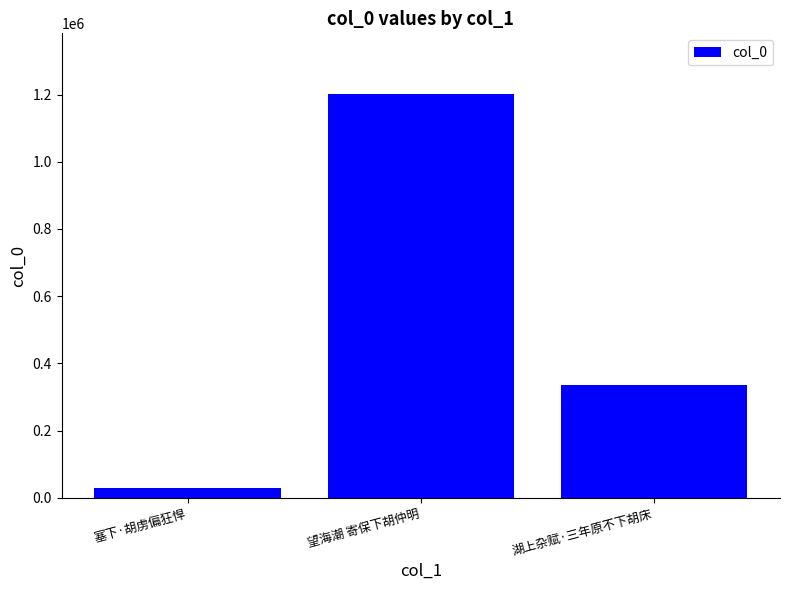

What is the difference between the maximum and minimum values?

1174442